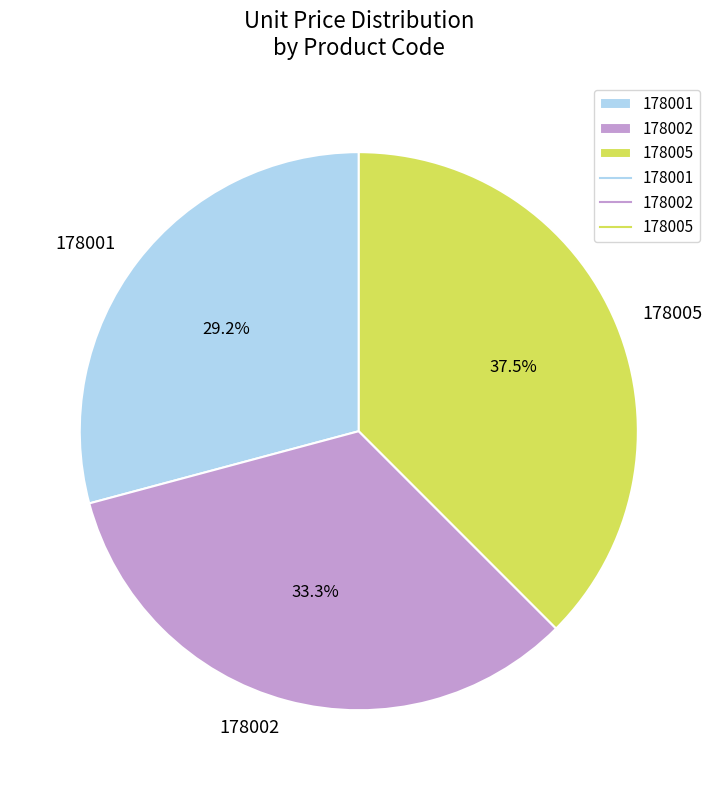

Is there any slice that represents more than half of the pie?

No